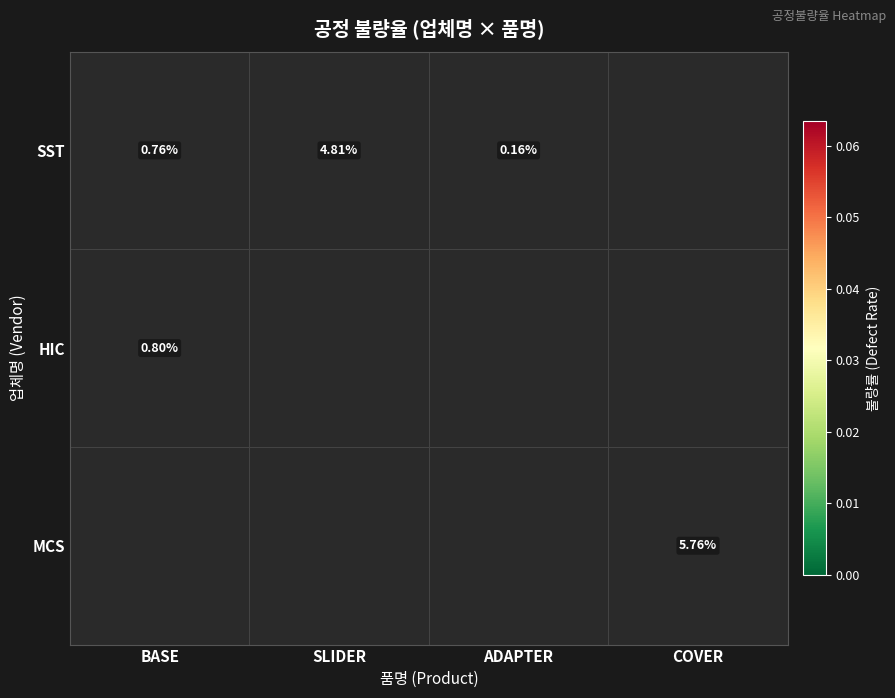

Where is HIC nearest to the value 0?

BASE